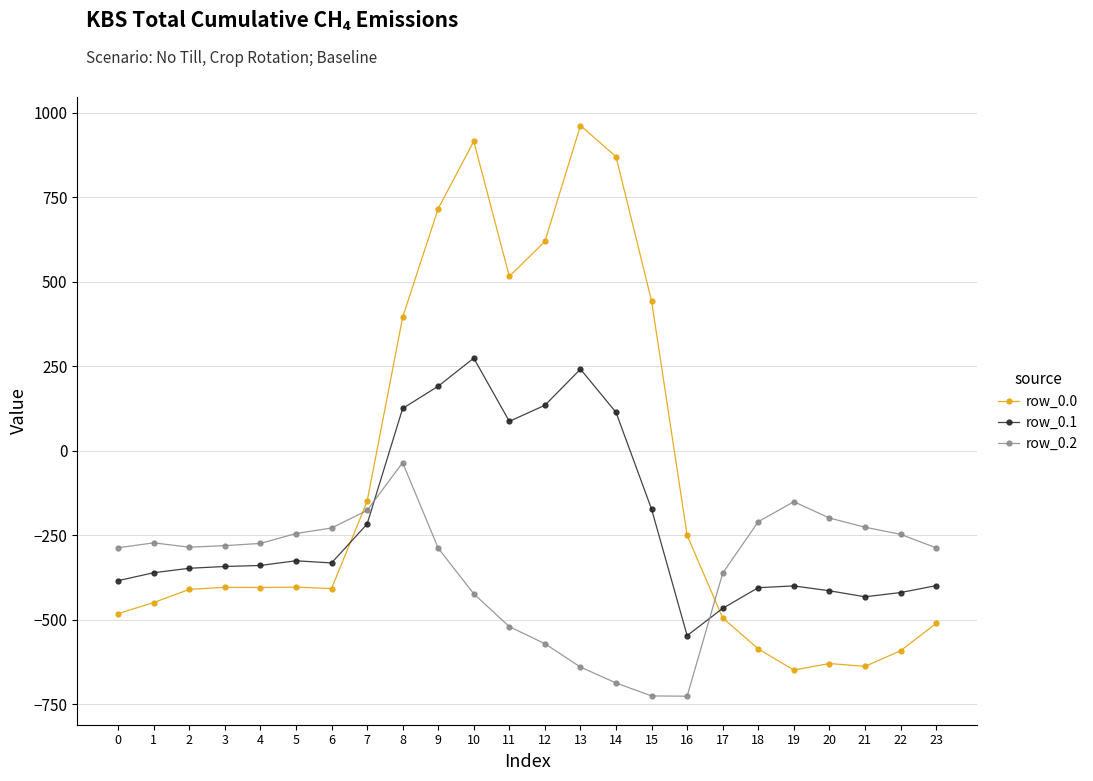

How many intersections are there between row_0.1 and row_0.2?

2